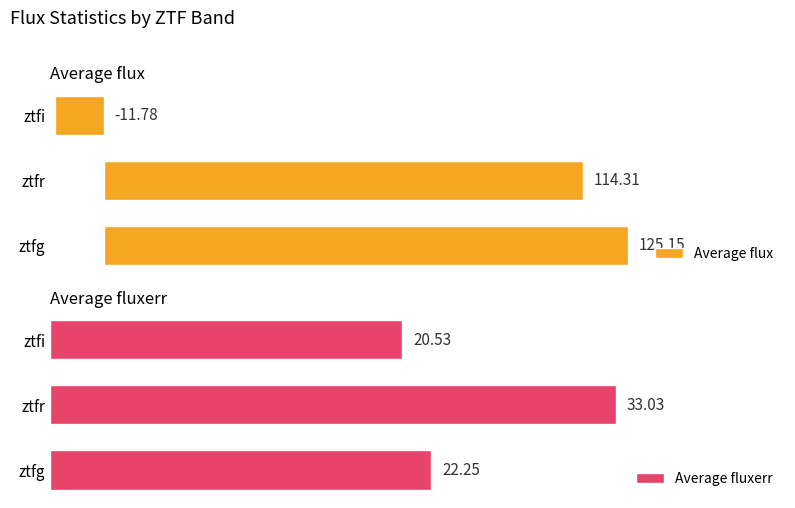

How many groups of bars are there?

3